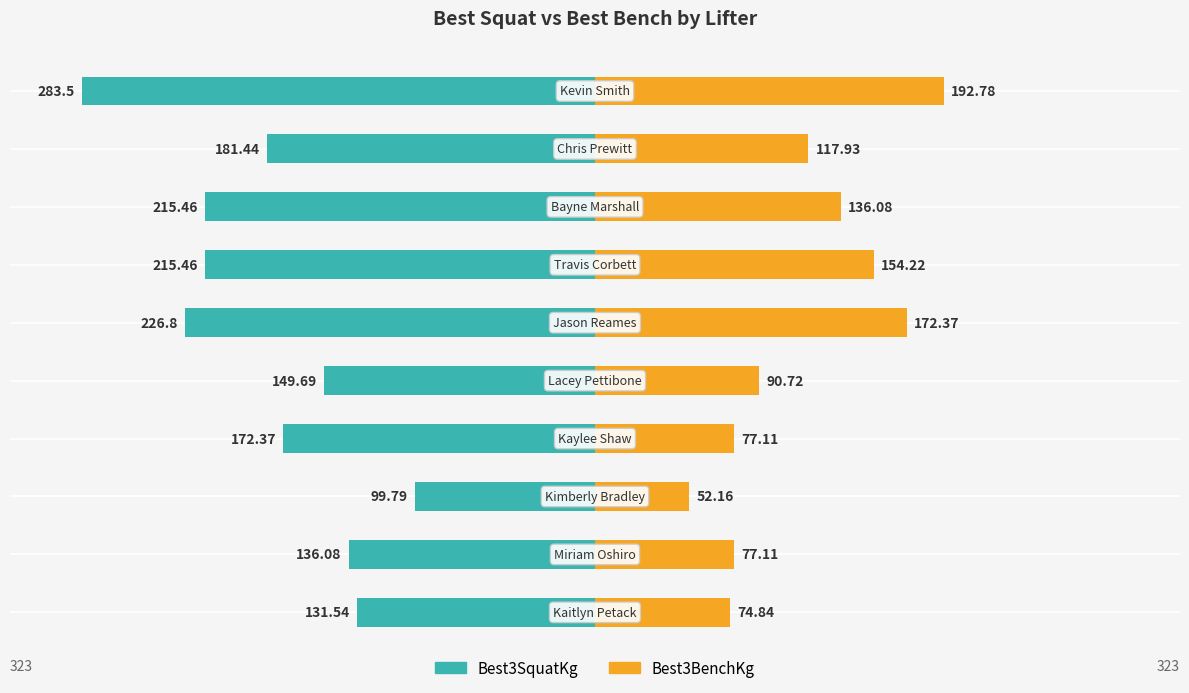

How many series are shown in this chart?

2